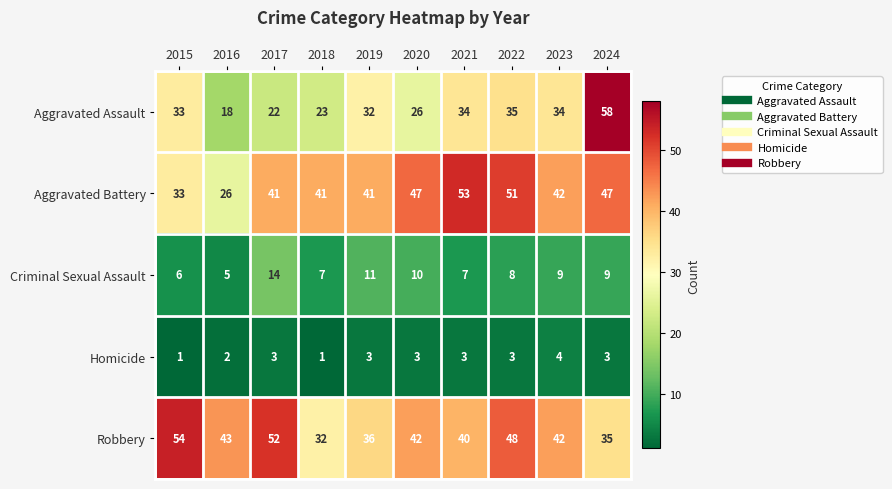

What is the average value of the Aggravated Battery series?

42